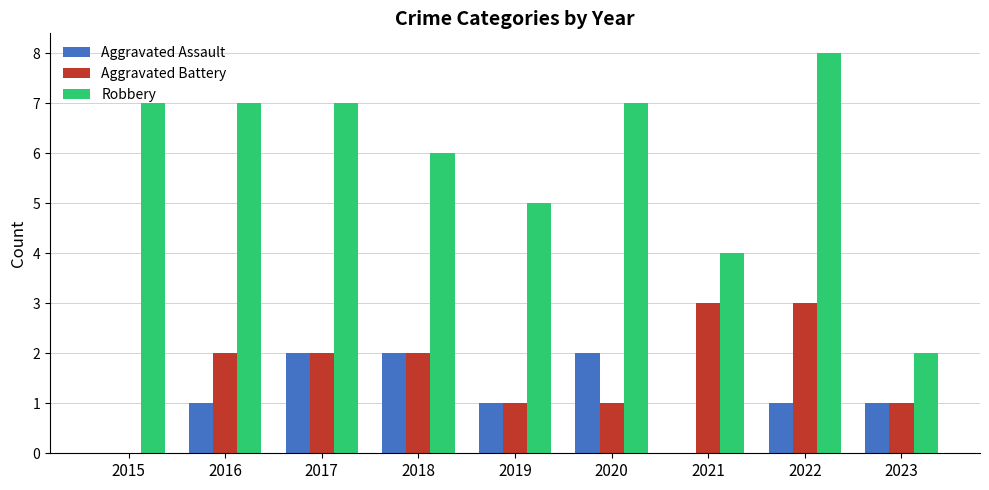

Which series has the largest range (max minus min)?

Robbery